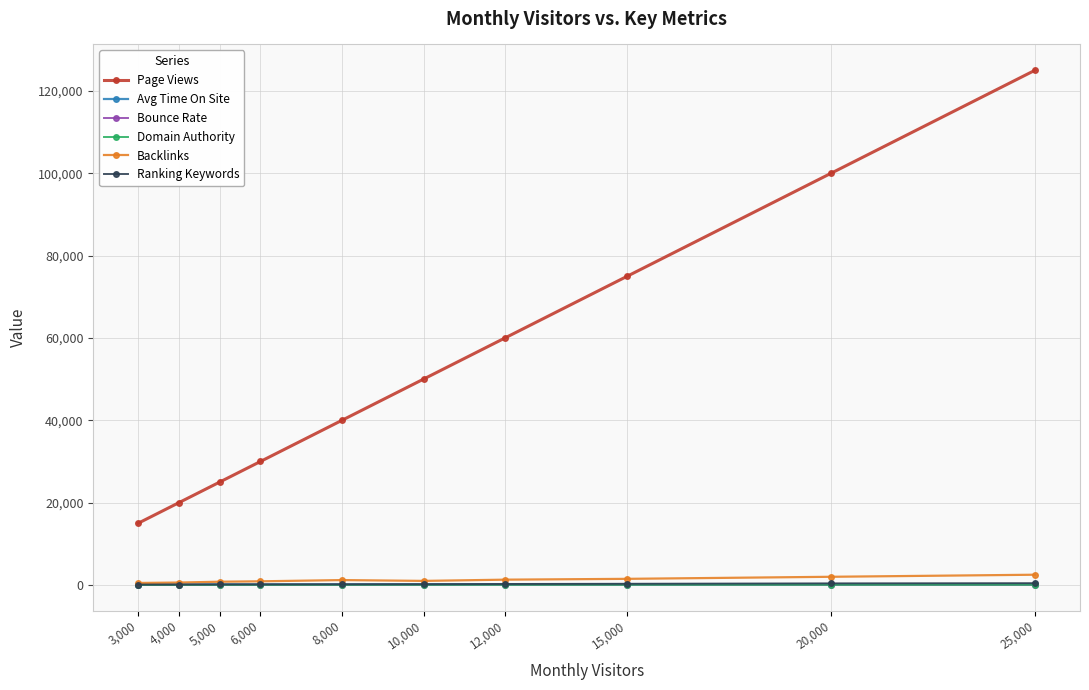

Which category has the highest value across all series?

25,000